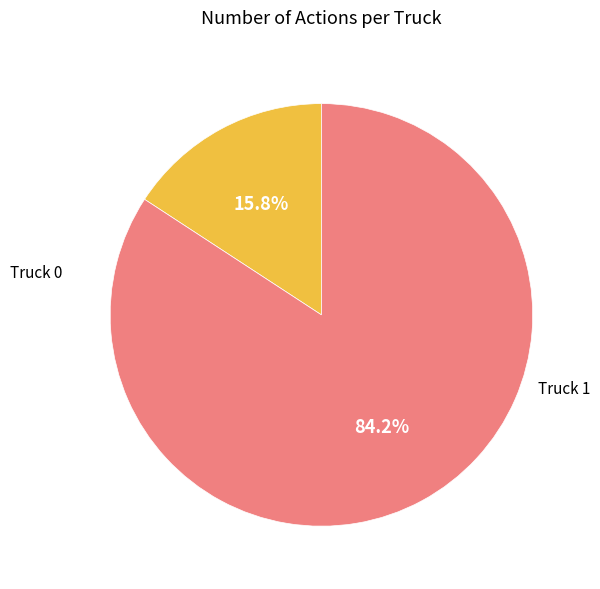

Does Truck 0 represent more than half of the total?

No